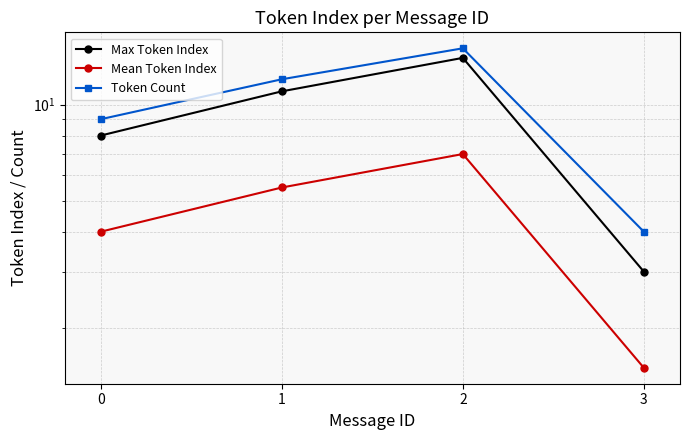

True or false: Mean Token Index and Token Count intersect in this chart.

False